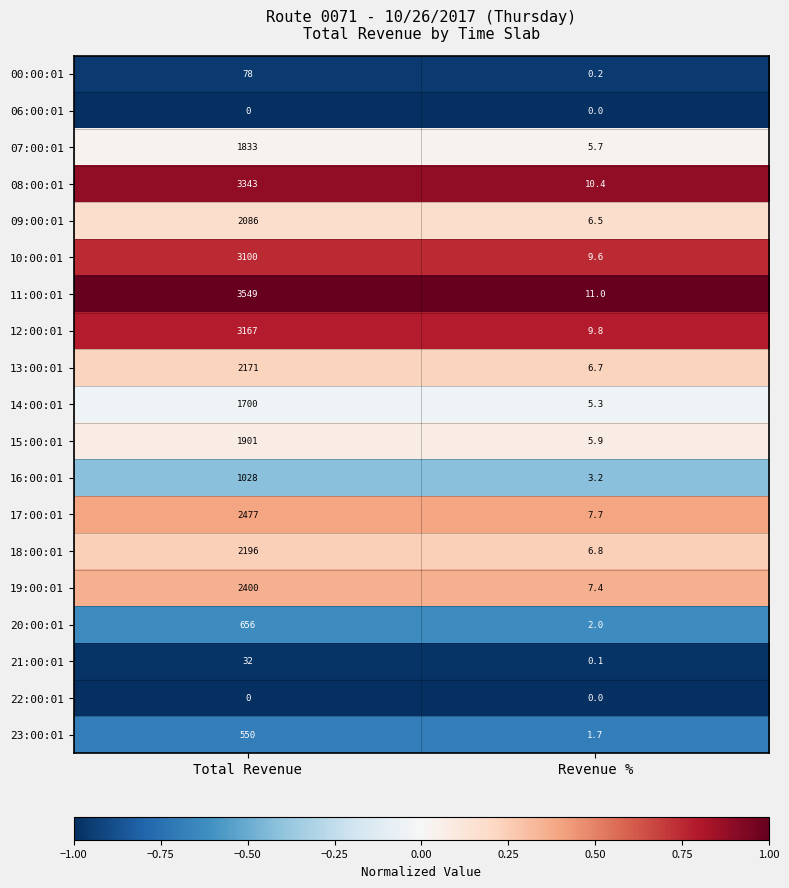

At how many categories does at least one series exceed 0?

2